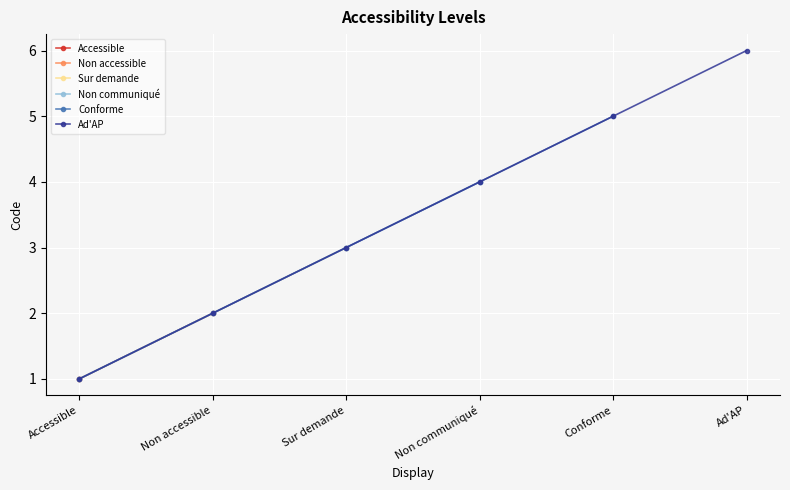

What position from the left is Sur demande?

3